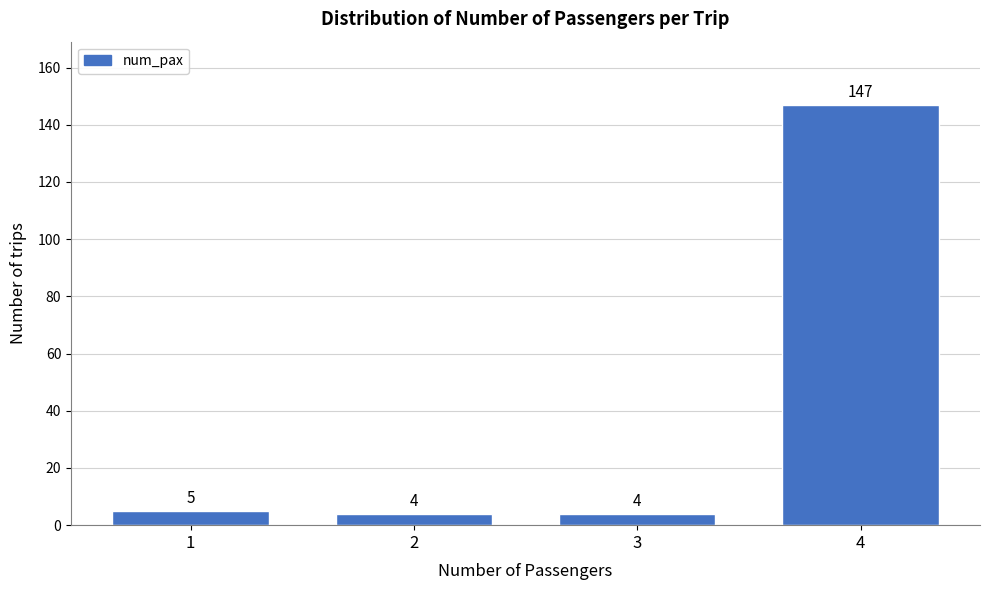

Reading left to right, extract all data points from this chart.

5	4	4	147